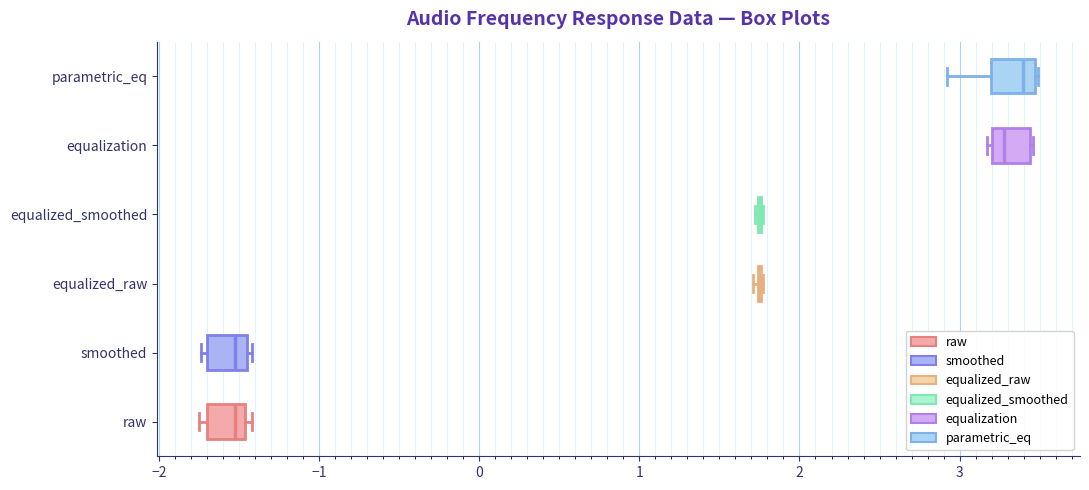

Where does the median line of the box for smoothed sit on the x-axis? The values are not printed on the chart, so give them approximately, as read against the axis.

-1.5